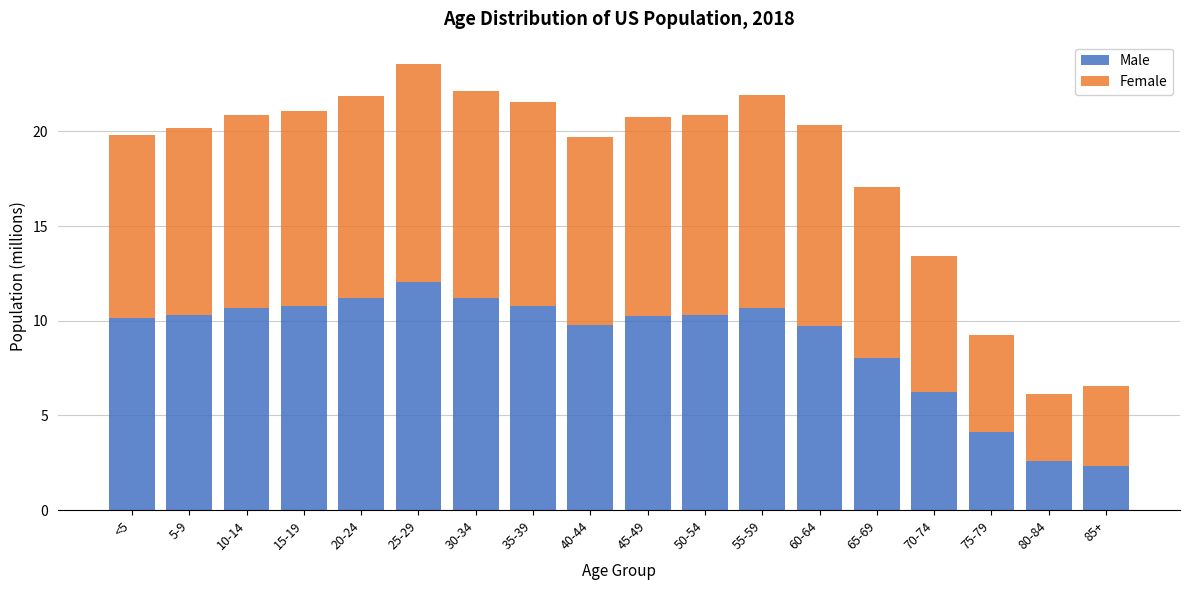

What is the total value across all series at 55-59?

21.9